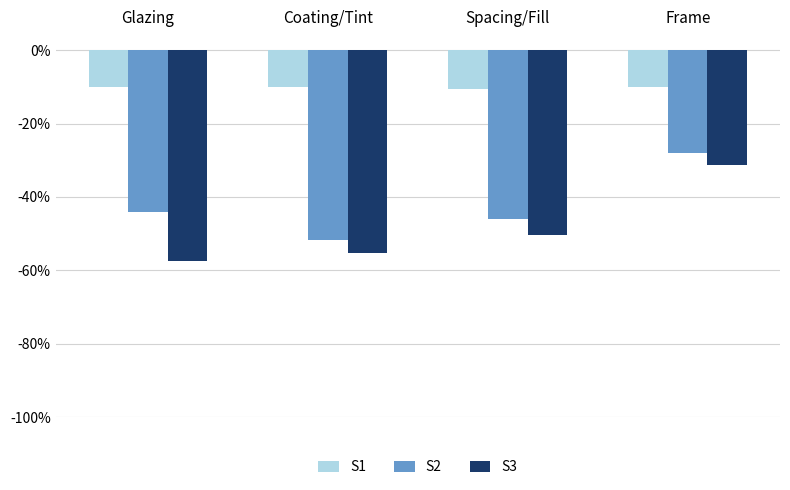

Reading right to left, list all the values displayed in this chart.

S1: Frame=-10.0	Spacing/Fill=-10.4	Coating/Tint=-10.0	Glazing=-10.0
S2: Frame=-28.0	Spacing/Fill=-46.0	Coating/Tint=-51.7	Glazing=-44.0
S3: Frame=-31.4	Spacing/Fill=-50.3	Coating/Tint=-55.2	Glazing=-57.5